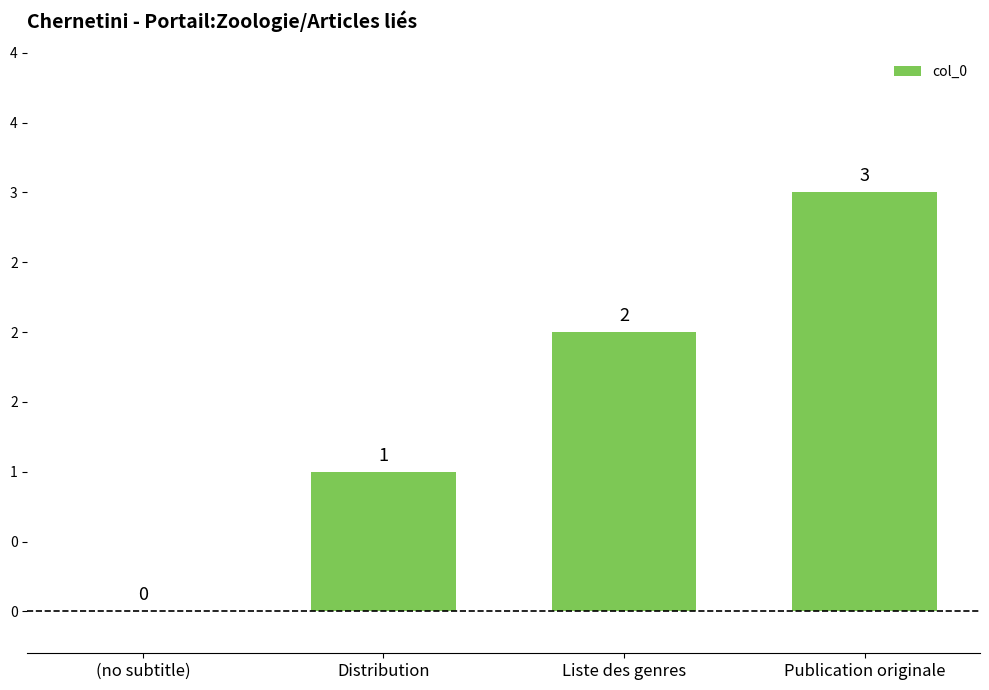

Which label corresponds to the smallest value in the chart?

(no subtitle)